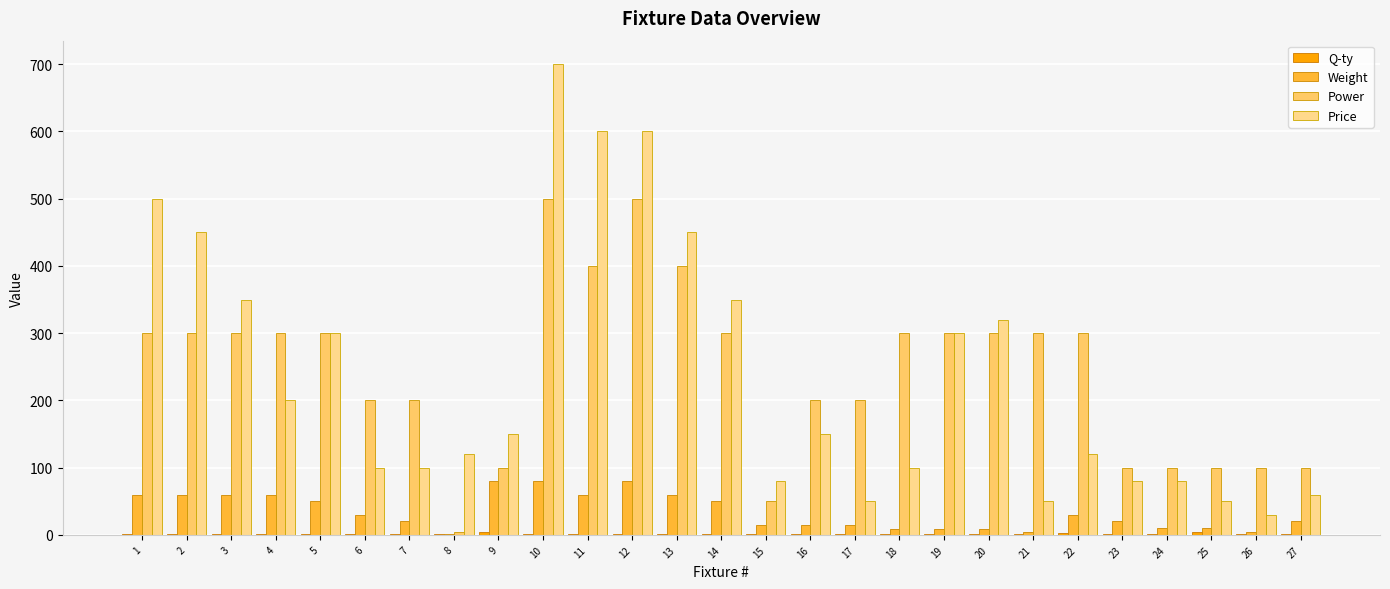

What is the greatest value displayed?

700